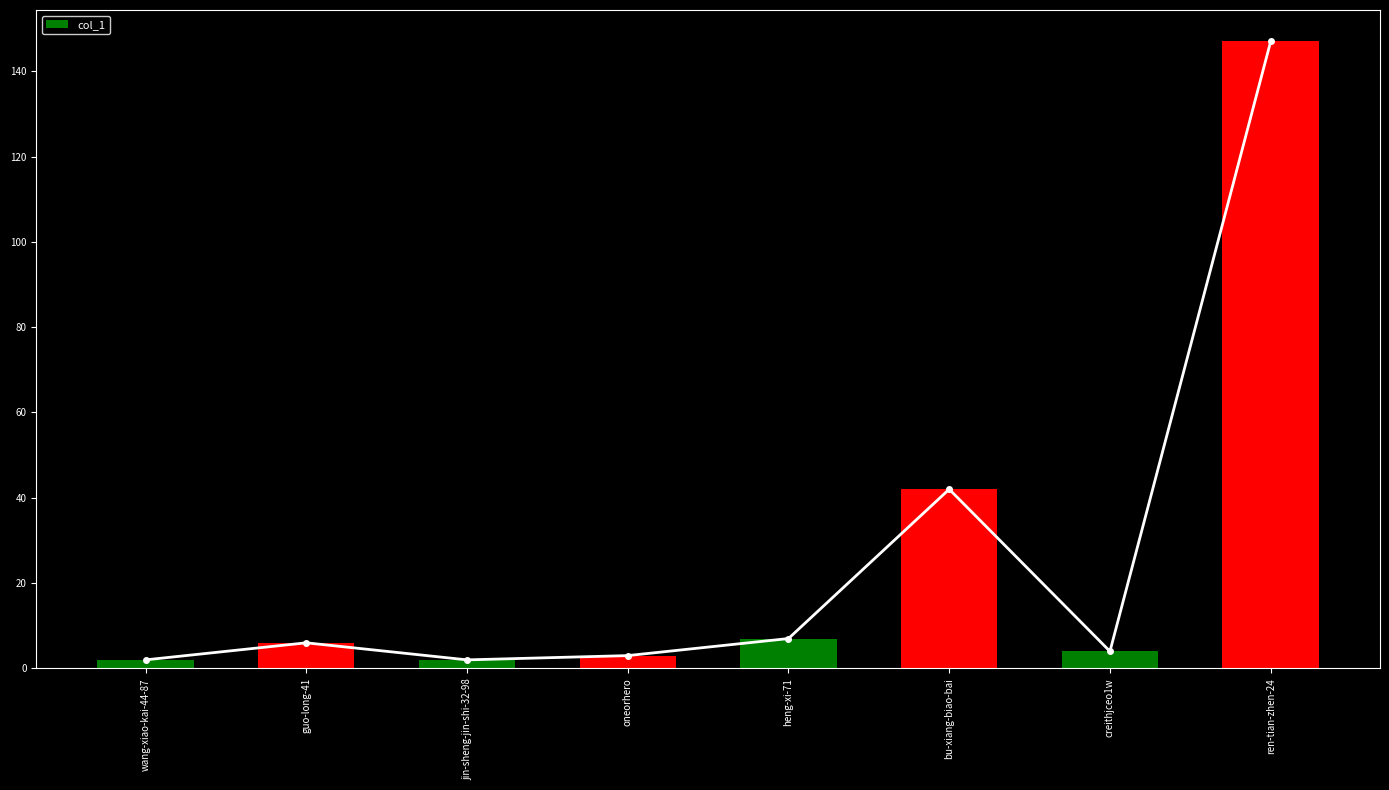

What is the smallest value displayed?

2